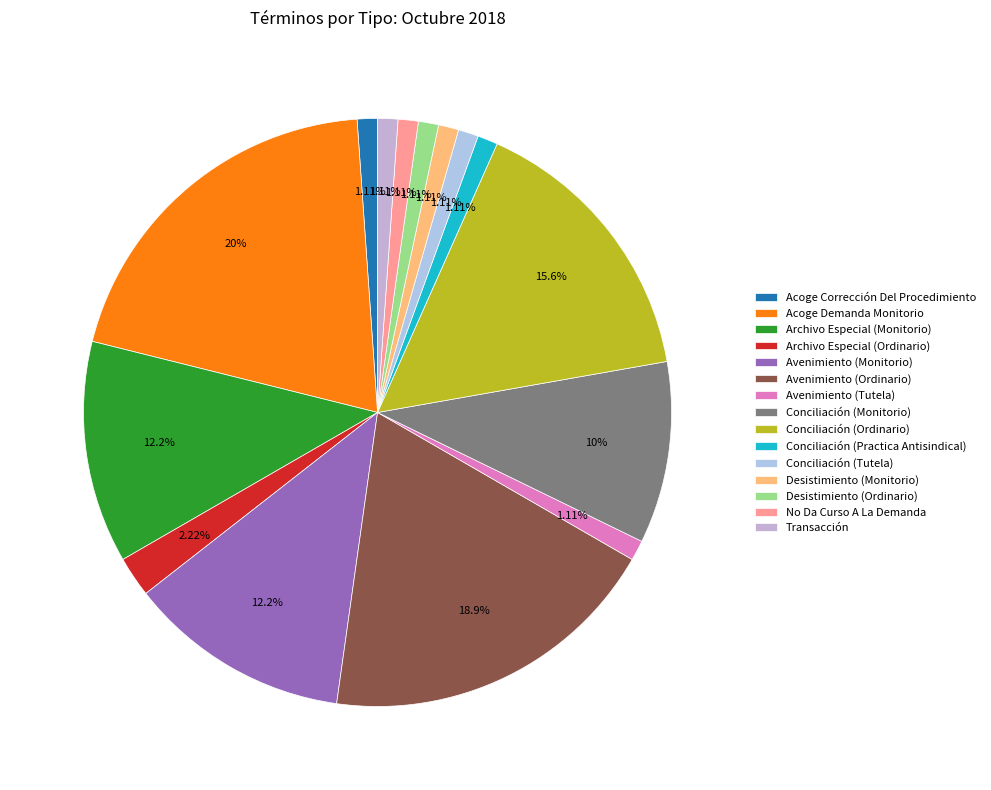

Is Desistimiento (Monitorio) the majority of the pie?

No